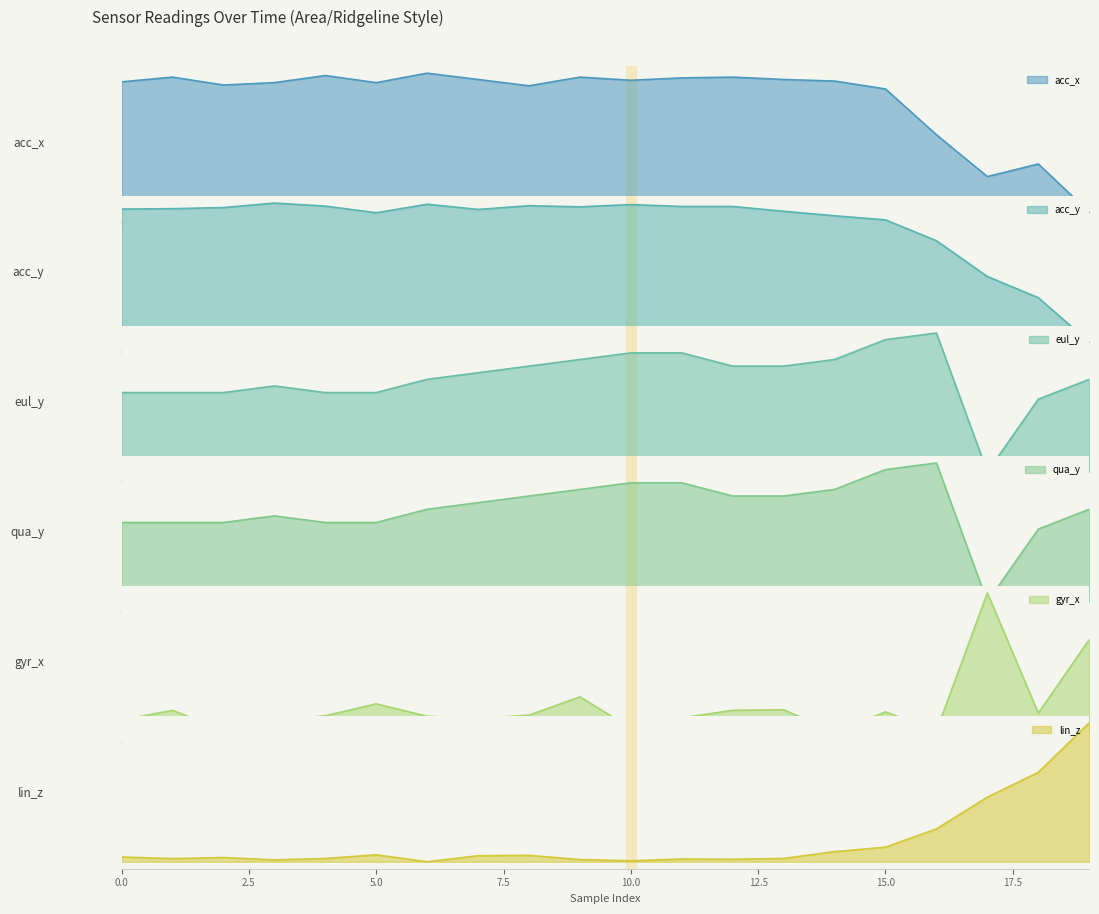

List the labels in order of gyr_x value, largest first.

17, 19, 9, 5, 13, 1, 12, 15, 18, 8, 4, 6, 11, 7, 0, 3, 10, 2, 16, 14